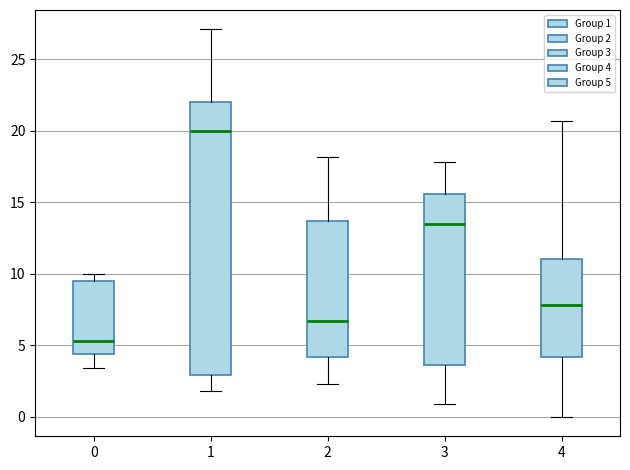

Reading left to right, transcribe this box plot: for each box, give where its median line is, the range the box spans, and where its two whiskers end, as read against the y-axis. The values are not printed on the chart, so give them approximately, as read against the axis.

0: median 5.5, box 4.5 to 9.5, whiskers 3.5 to 10.0
1: median 20.0, box 3.0 to 22.0, whiskers 2.0 to 27.0
2: median 6.5, box 4.0 to 13.5, whiskers 2.5 to 18.0
3: median 13.5, box 3.5 to 15.5, whiskers 1.0 to 18.0
4: median 8.0, box 4.0 to 11.0, whiskers 0.0 to 20.5